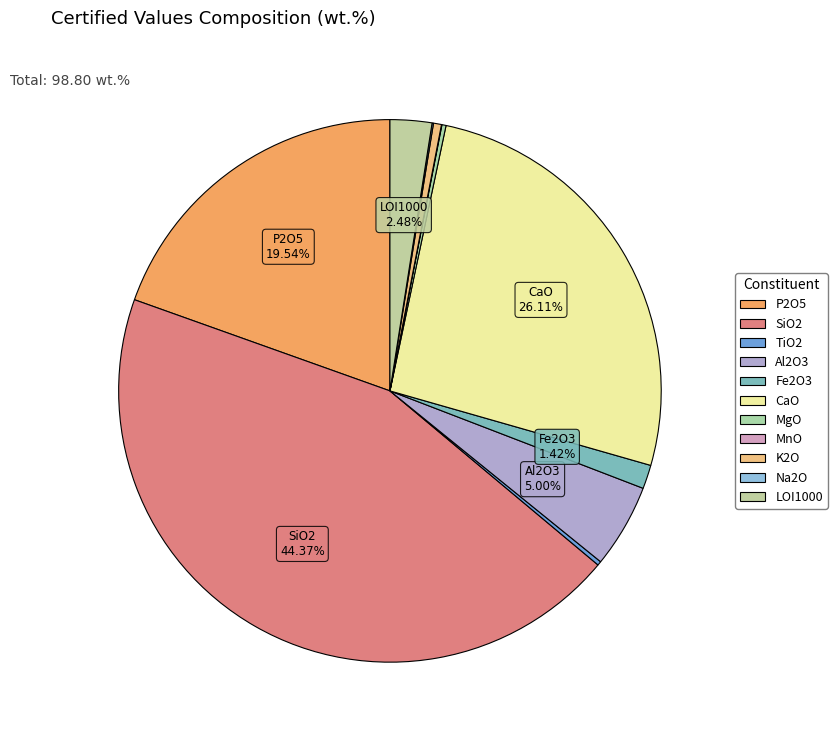

Which slice is the largest?

SiO2